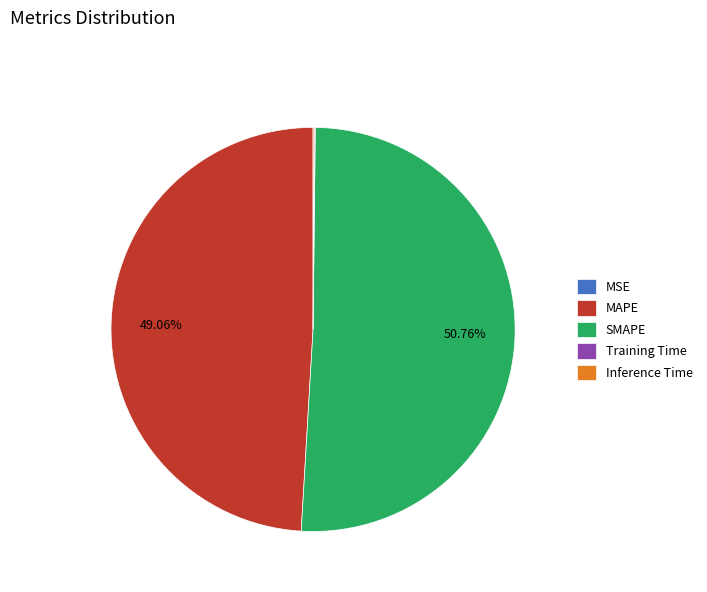

To the nearest percent, what is the difference between the largest and smallest slice percentages?

51%